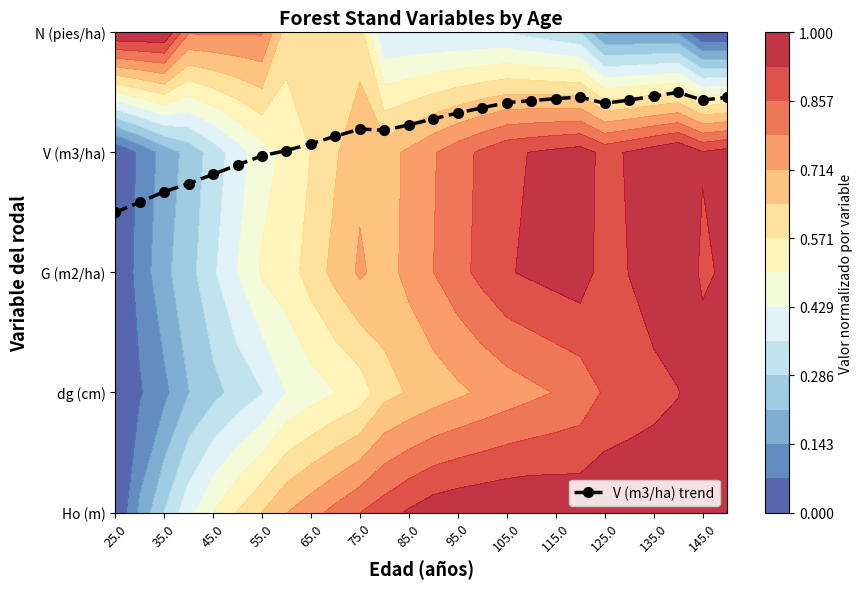

How many data points does each series have?

26